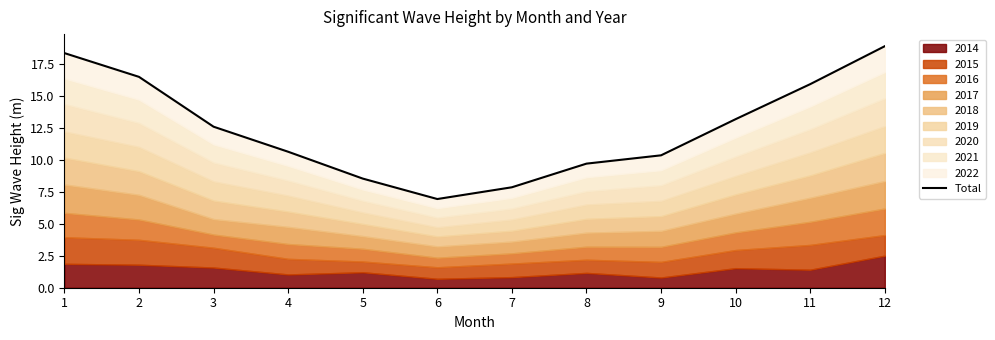

Approximately how many times larger is the value at 7 compared to 4?

0.7